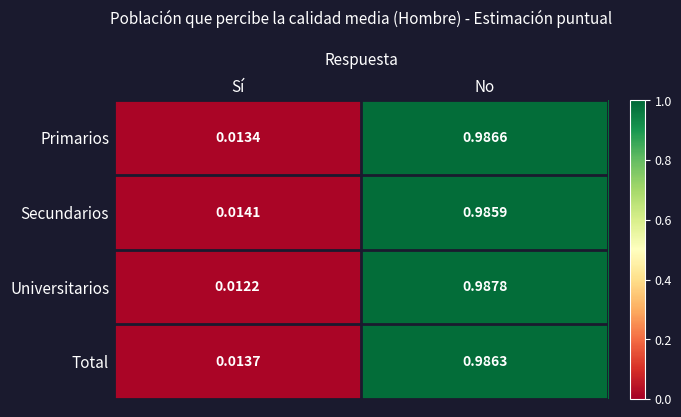

Is the value of Universitarios at Sí greater than the value of Secundarios at Sí?

No